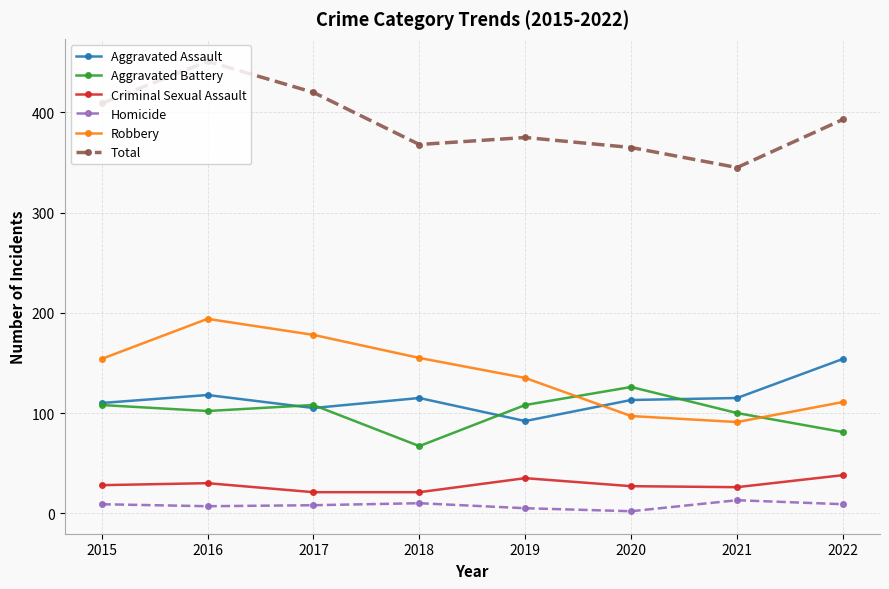

Rank the series at 2020 from highest to lowest value.

Total, Aggravated Battery, Aggravated Assault, Robbery, Criminal Sexual Assault, Homicide